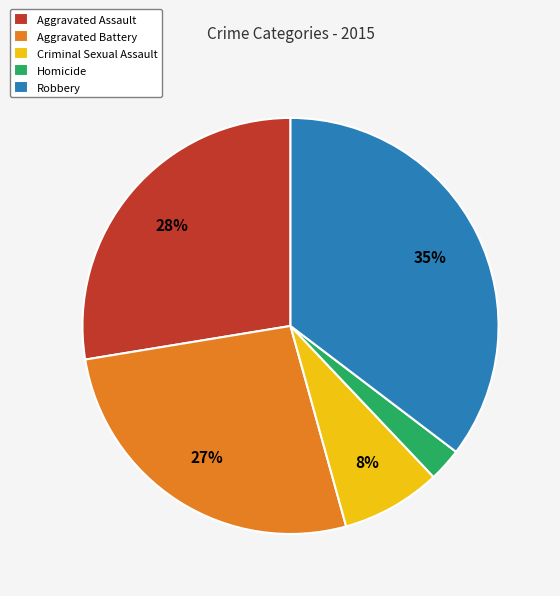

To the nearest percent, what is the difference between the Aggravated Assault and Homicide slice percentages?

25%